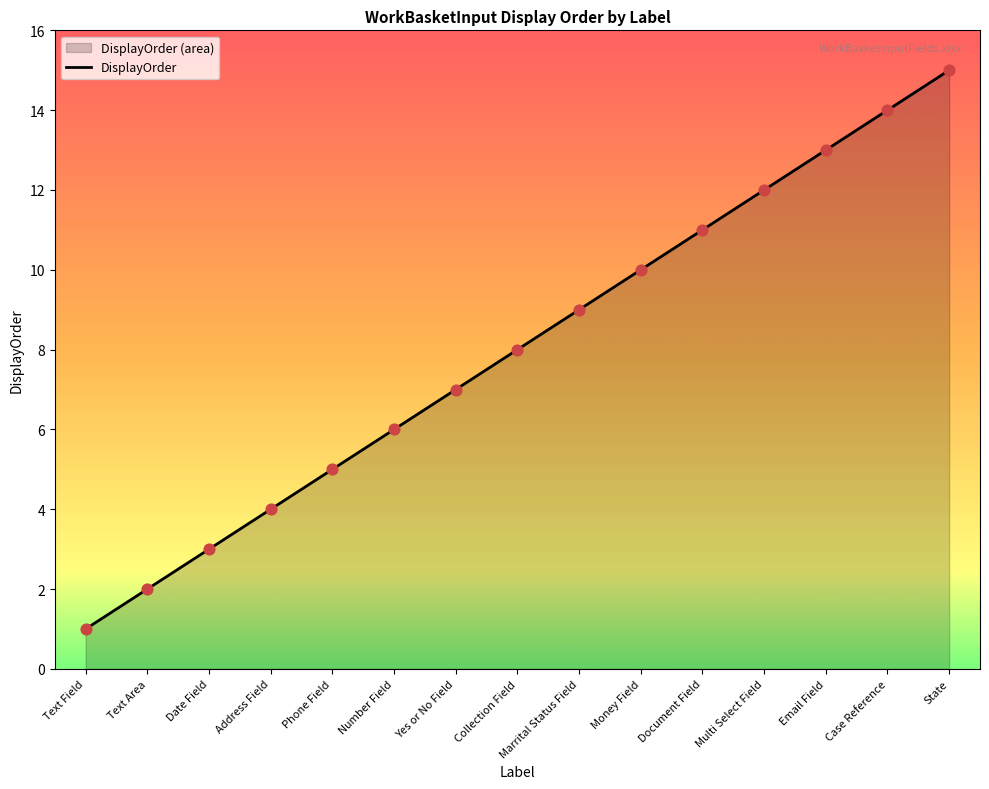

Which has a higher value, Marrital Status Field or Number Field?

Marrital Status Field